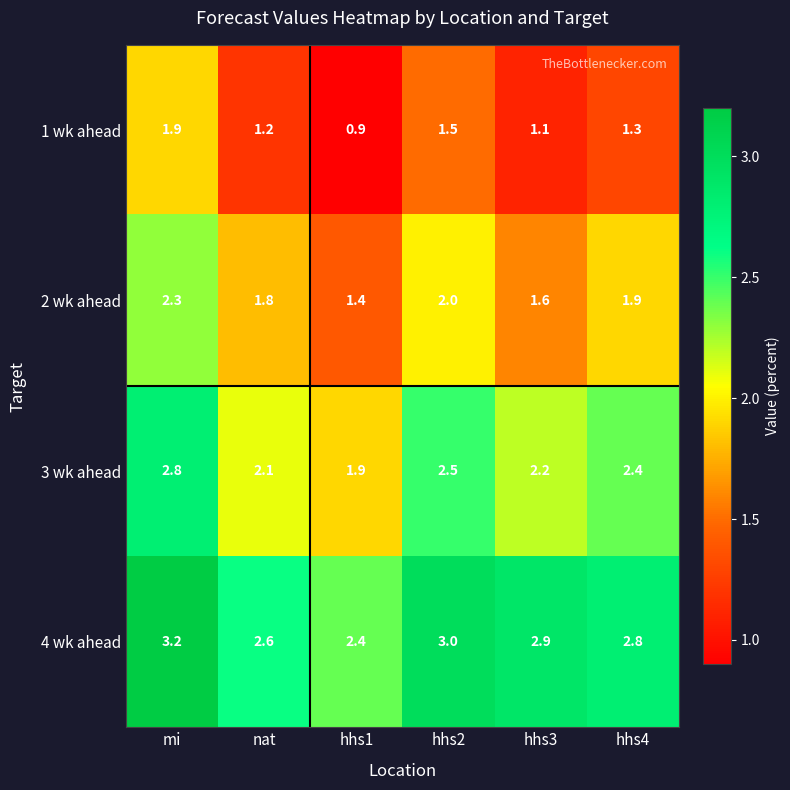

Between mi and hhs2, which series saw the biggest shift?

1 wk ahead